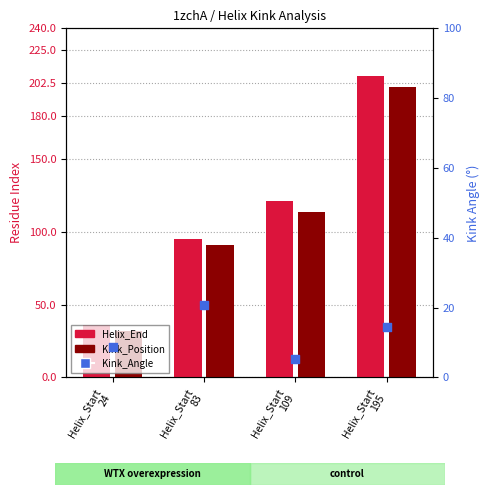

What are all the series names shown in the legend?

Helix_End, Kink_Position, Kink_Angle